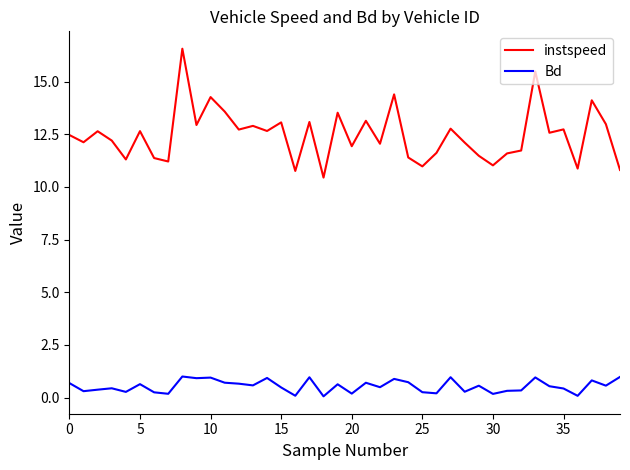

Which series has the widest spread of values?

instspeed